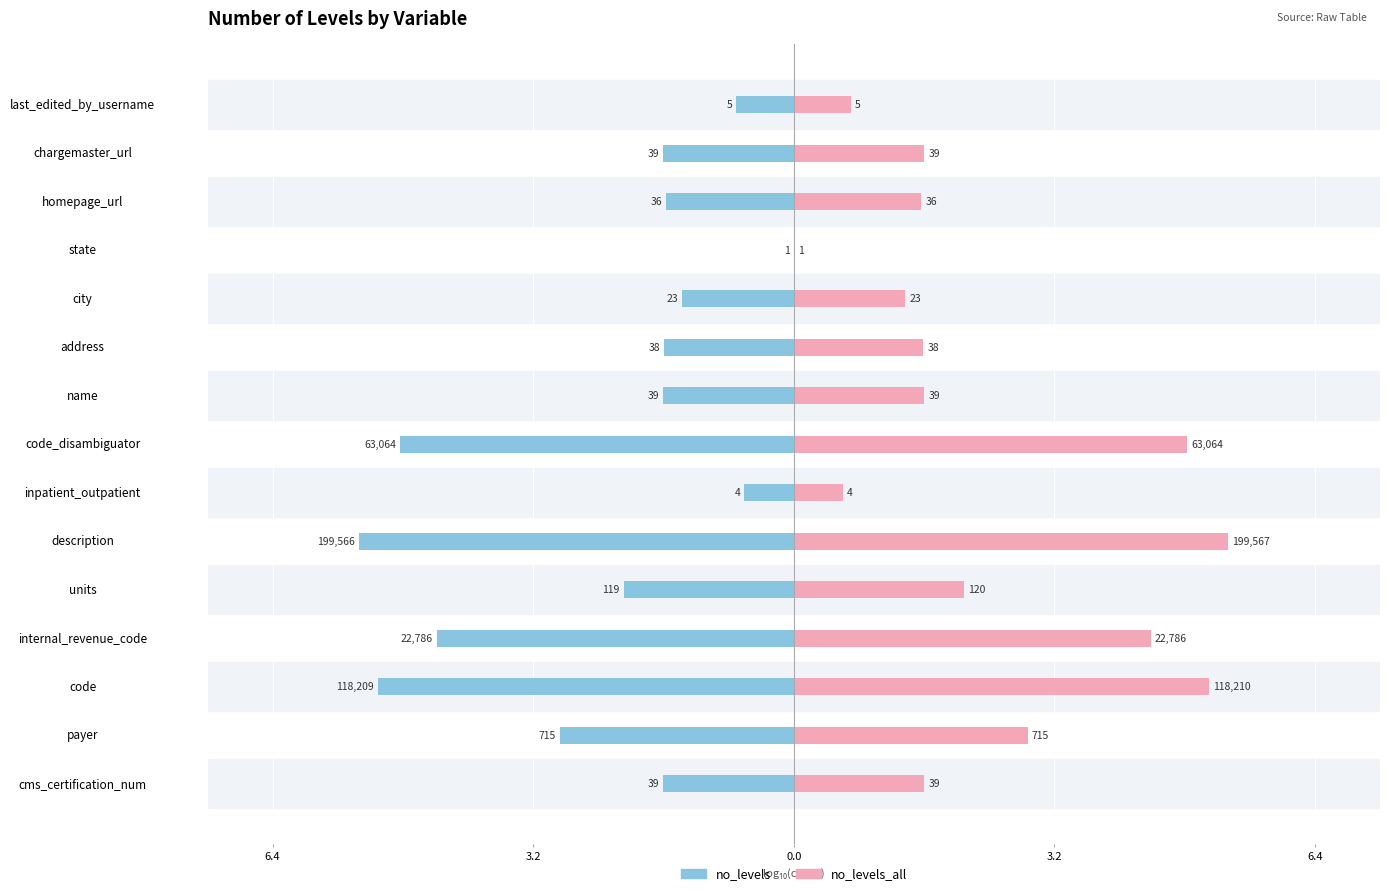

Which series has the largest range (max minus min)?

no_levels_all